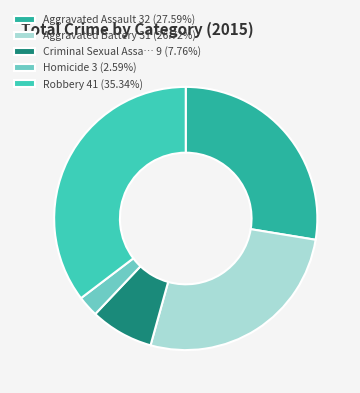

Combined, do Aggravated Battery 31 (26.72%) and Criminal Sexual Assa… 9 (7.76%) account for over 50%?

No